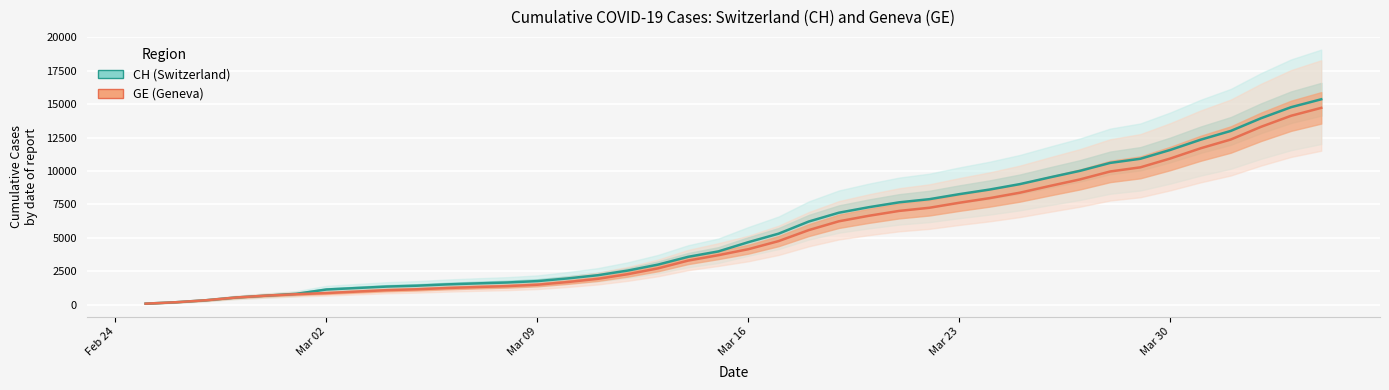

How many lines are shown in the chart?

2